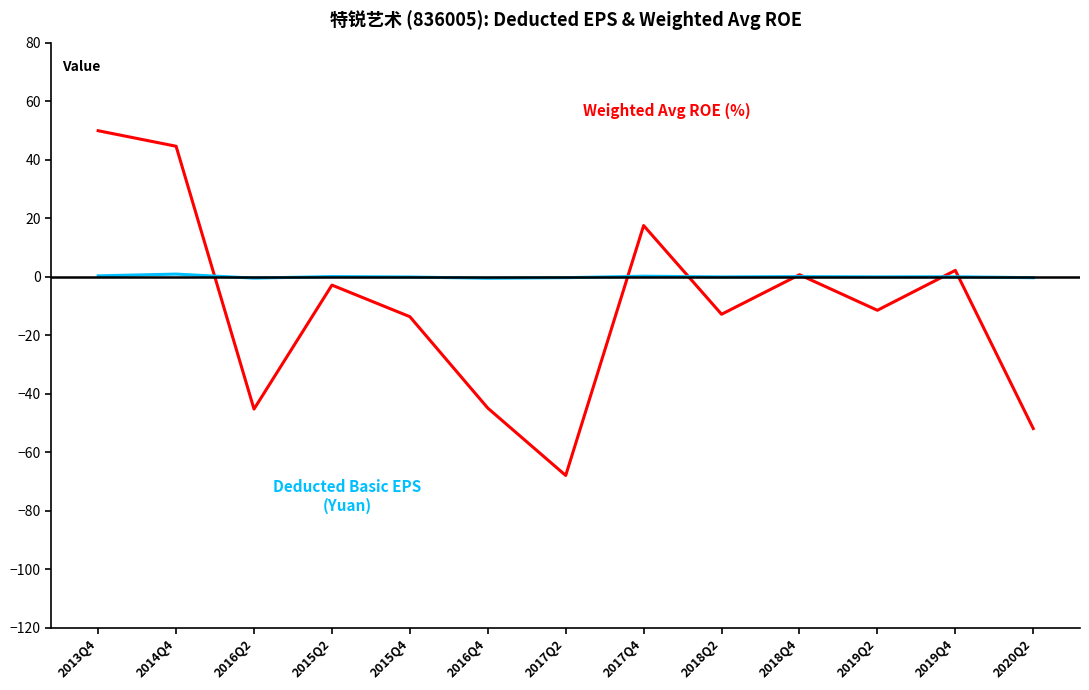

Which label corresponds to the largest value in the chart?

2013Q4